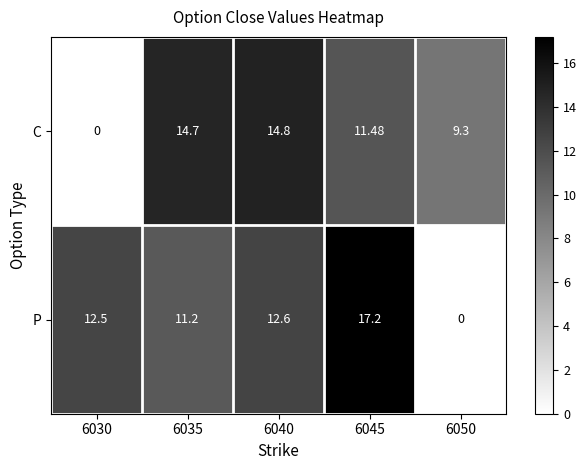

List the series in order of their overall mean, highest first.

P, C